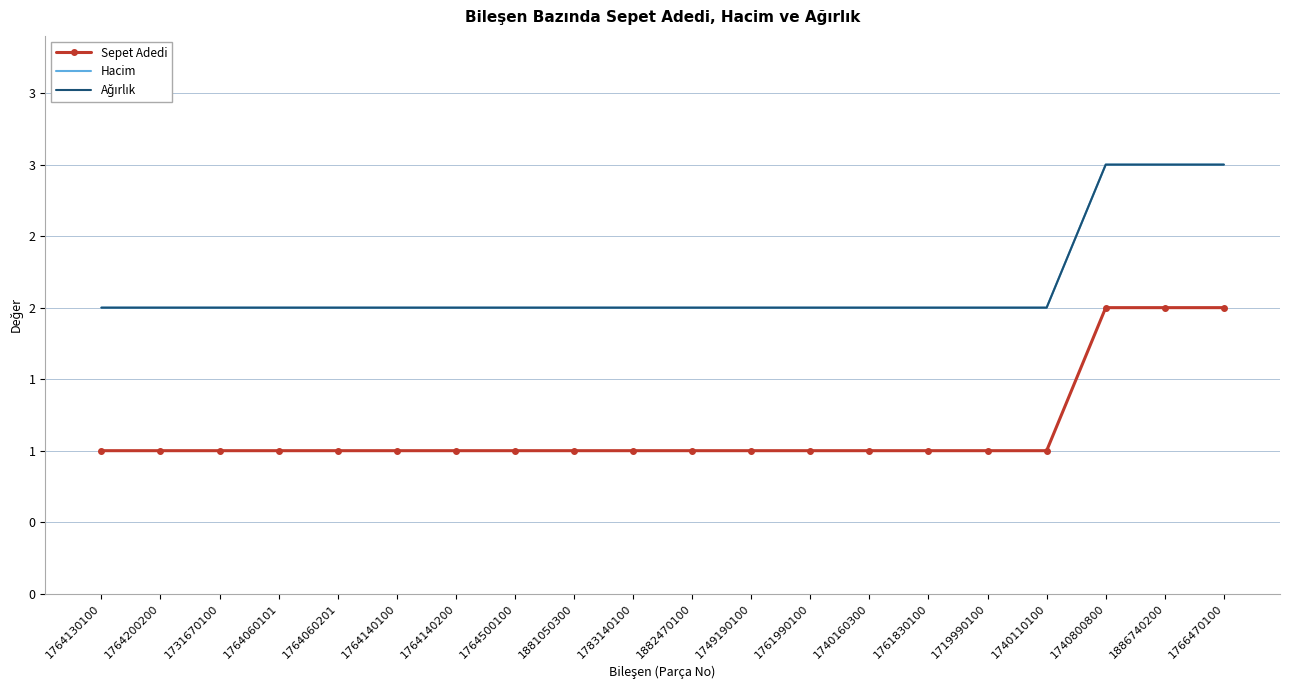

Which series has the largest total across all categories?

Hacim